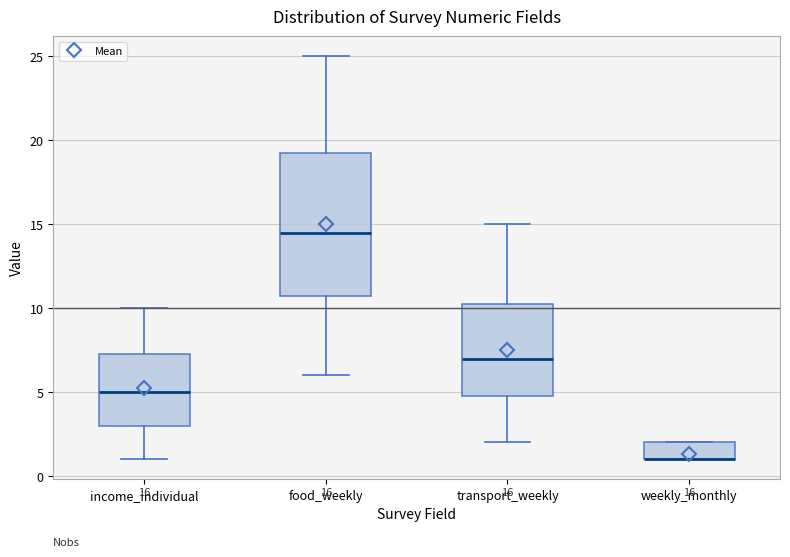

Comparing the boxes themselves (not the whiskers), which one is the tallest?

food_weekly